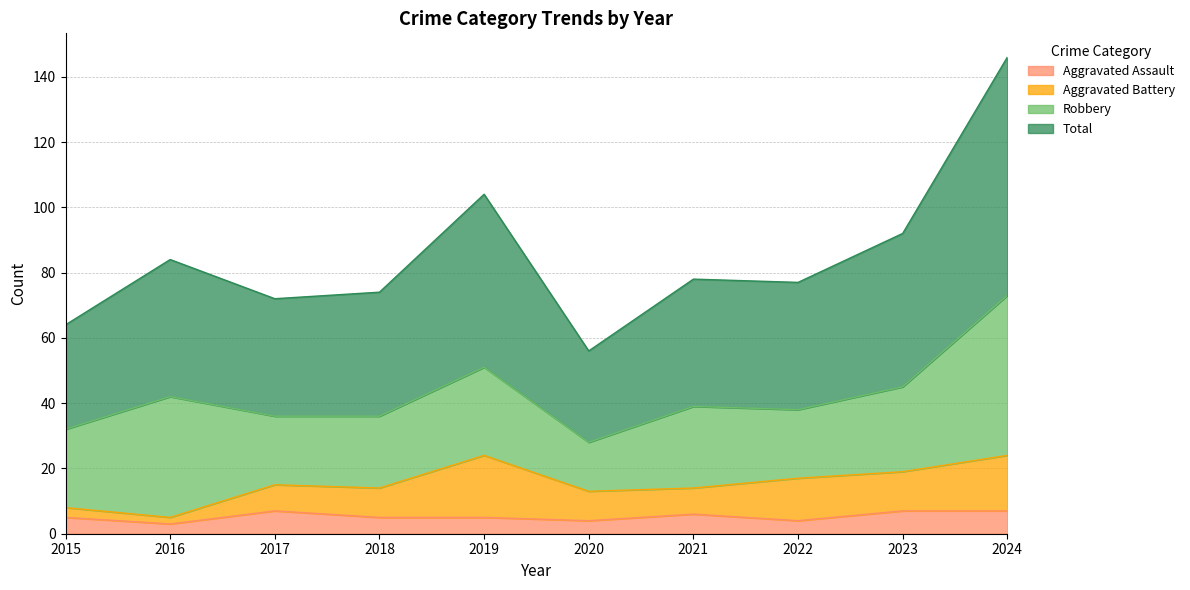

What is the greatest value displayed?

146